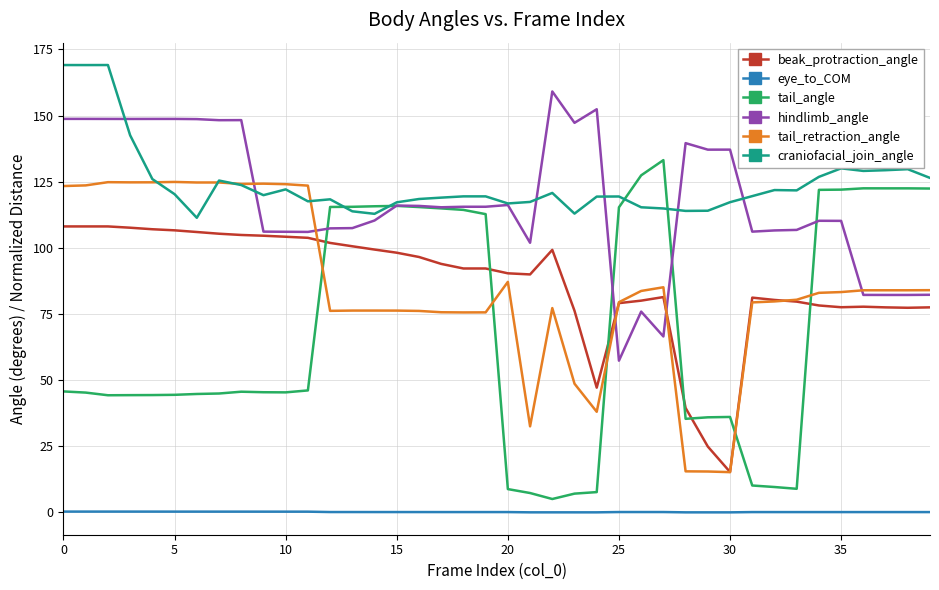

True or false: beak_protraction_angle and craniofacial_join_angle intersect in this chart.

False